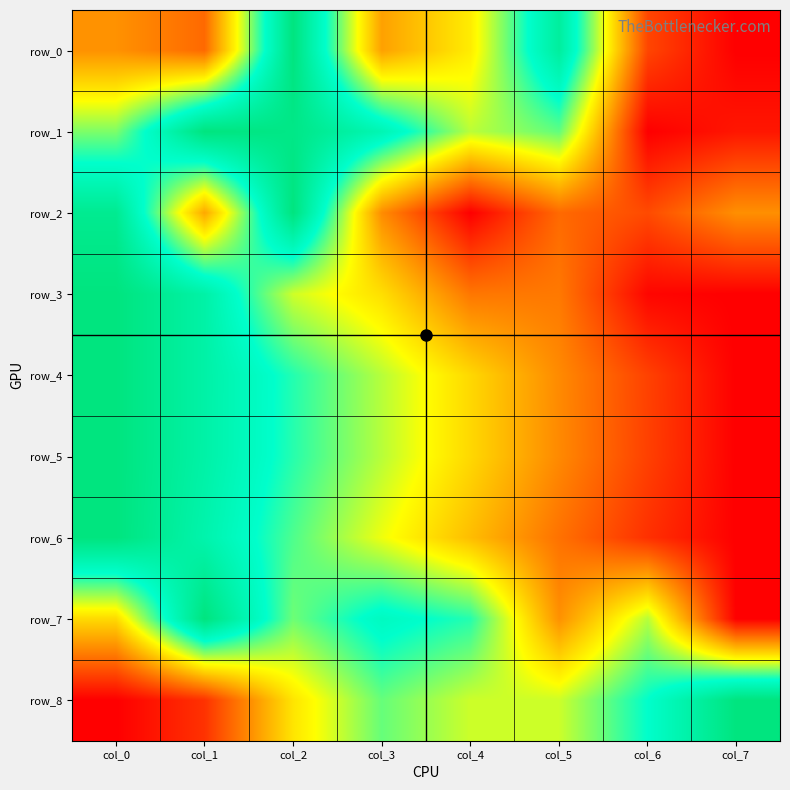

What is the difference between the maximum and minimum values in the row_6 series?

1.0